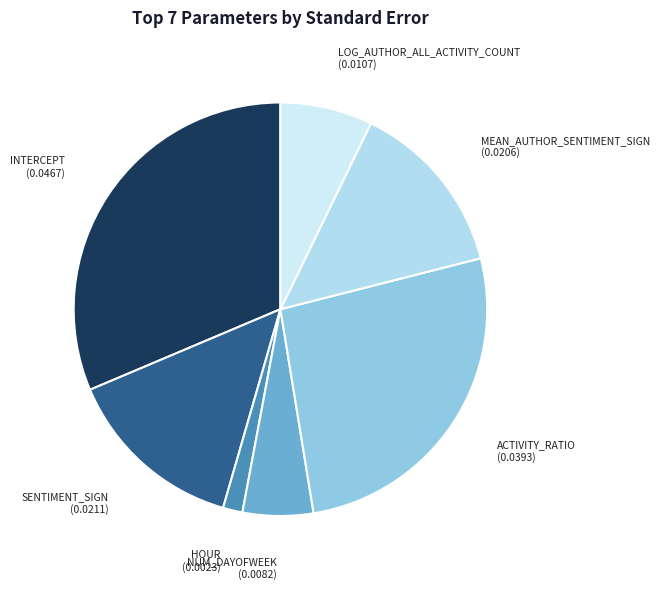

How many segments does this pie chart have?

7